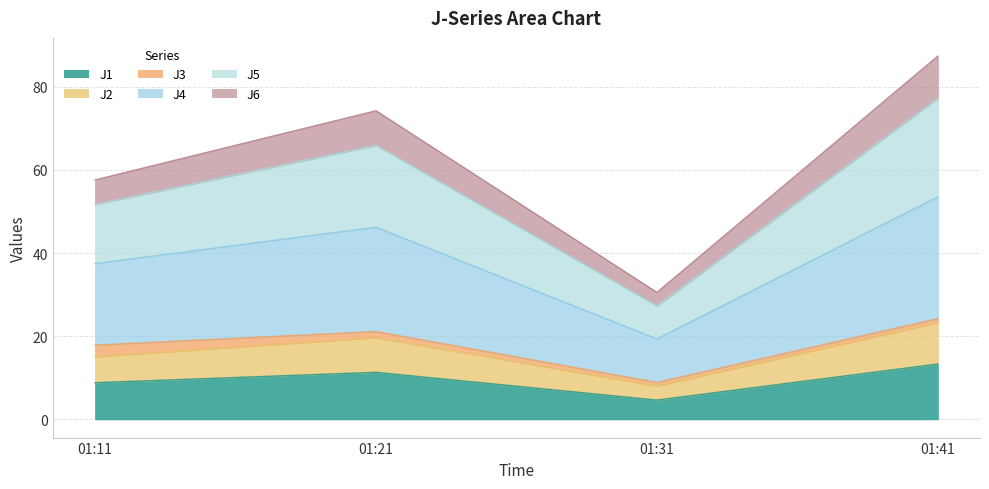

True or false: J5 and J4 intersect in this chart.

False